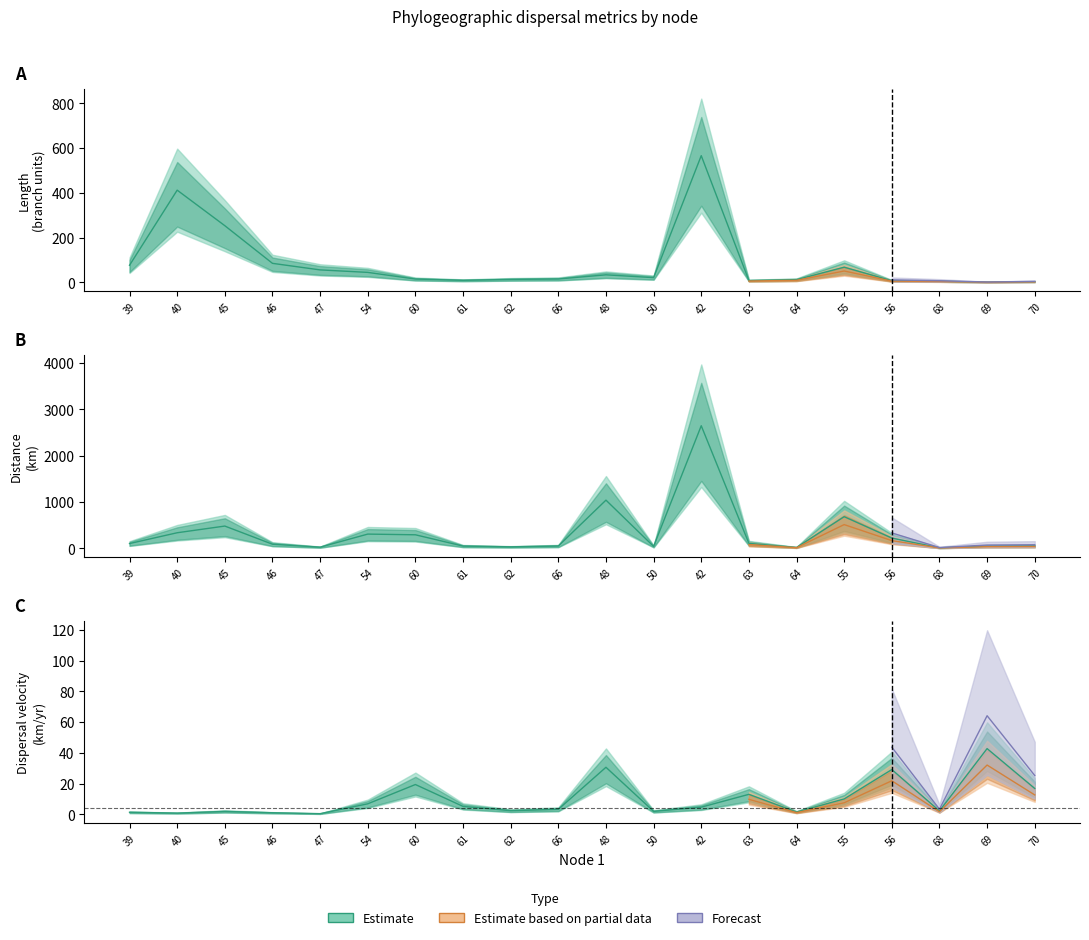

What is the value of the distance point at the 3rd from the left?

481.0